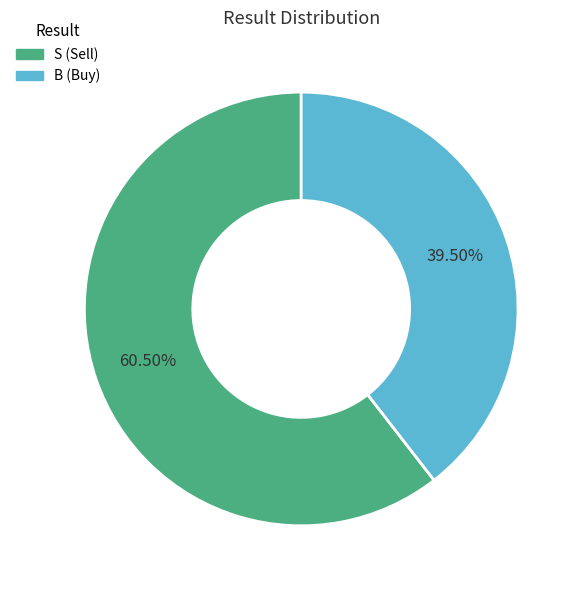

Which slice is the largest?

S